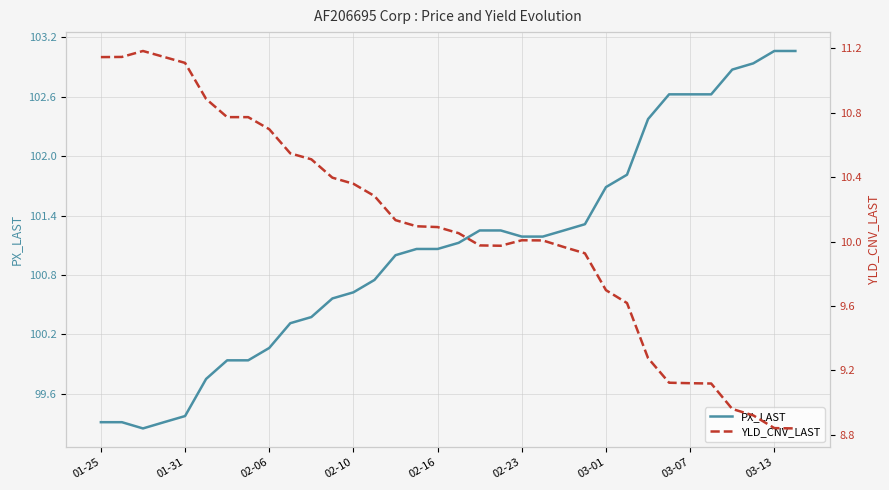

Read the PX_LAST value at 31.

102.9